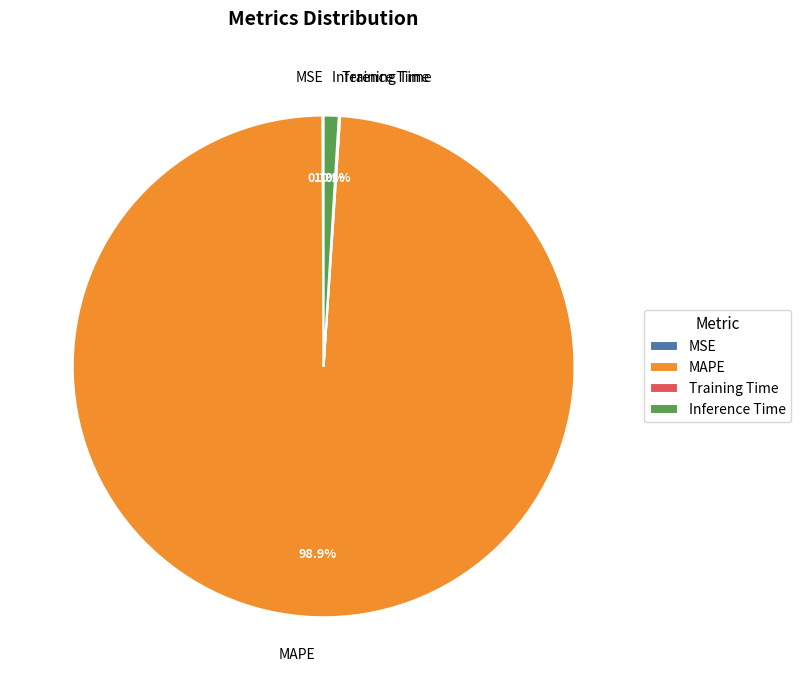

What is the largest slice in the pie chart?

MAPE